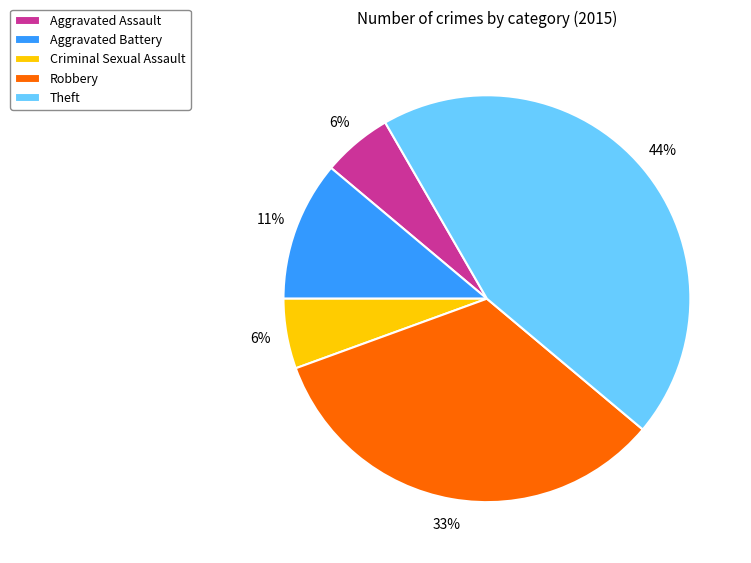

Does any single category account for the majority?

No